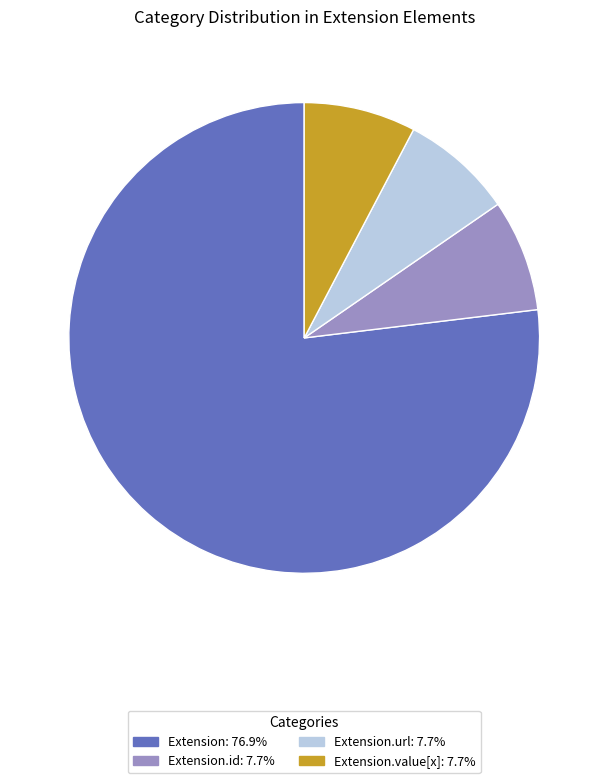

Is there any slice that represents more than half of the pie?

Yes